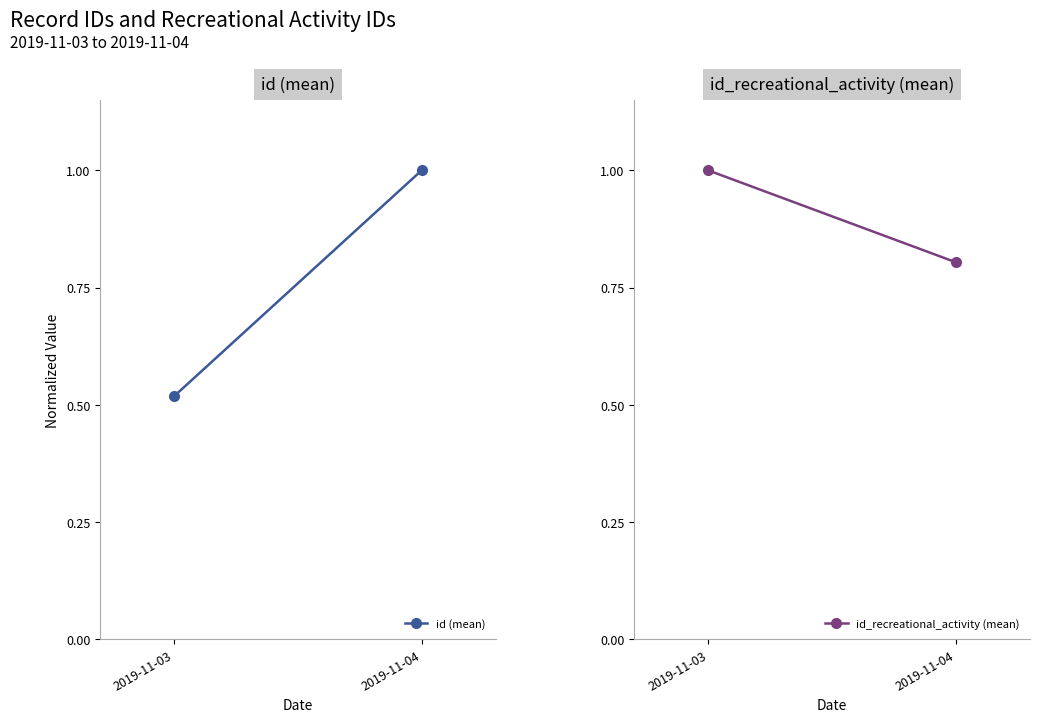

What are all the series names shown in the legend?

id (mean), id_recreational_activity (mean)